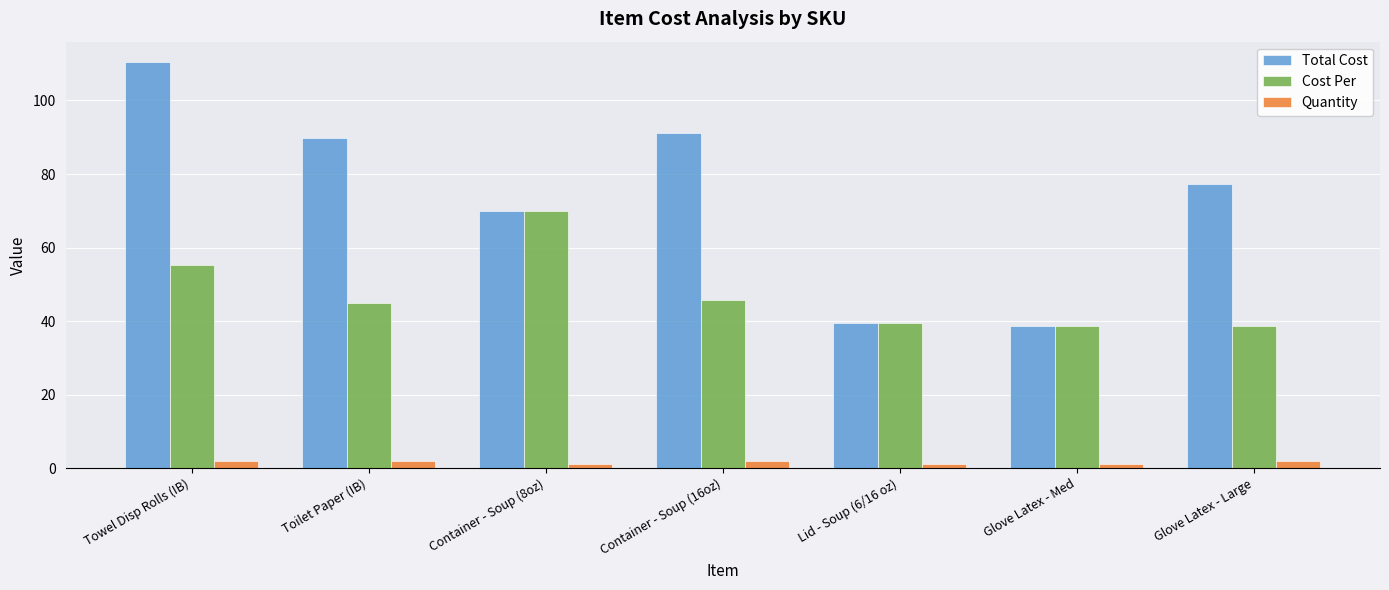

True or false: Cost Per has a value of 17.6 at Glove Latex - Large.

False